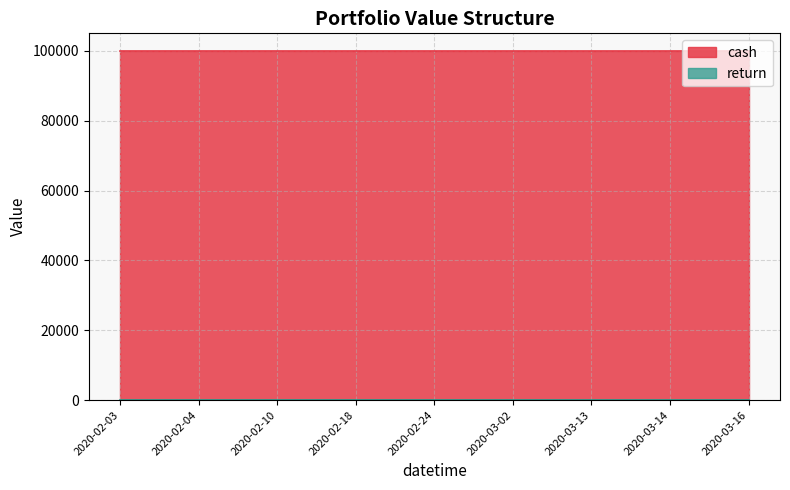

Is it true that cash equals 27651 at 2020-03-13?

False